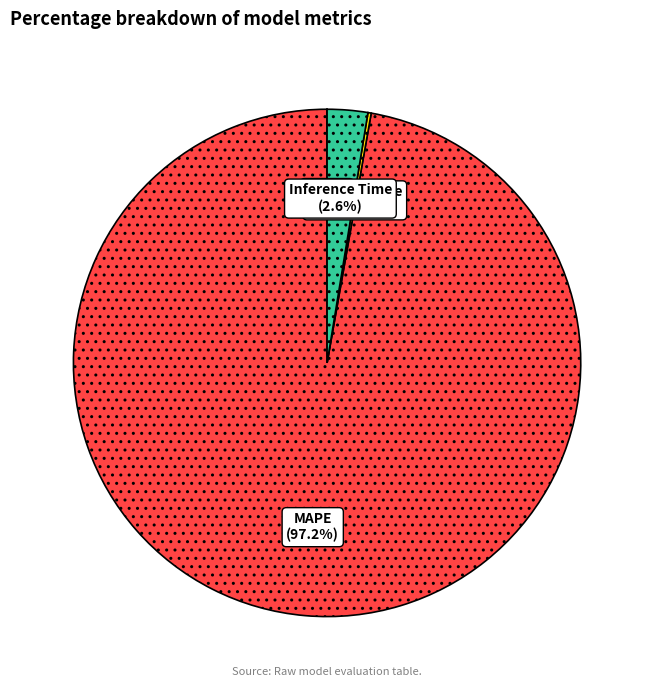

To the nearest percent, what is the average slice percentage?

25%